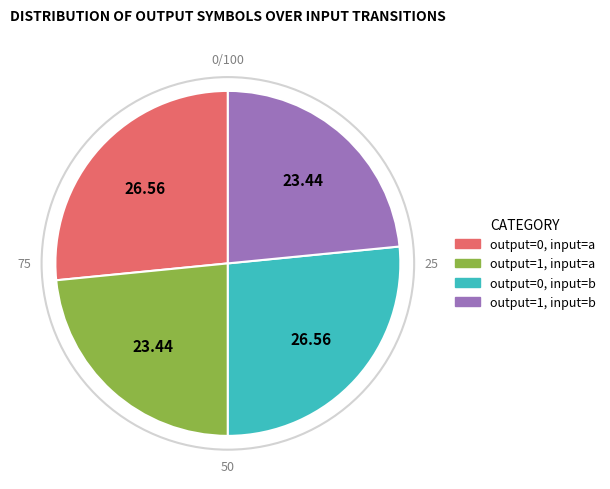

Does output=1, input=a represent more than half of the total?

No